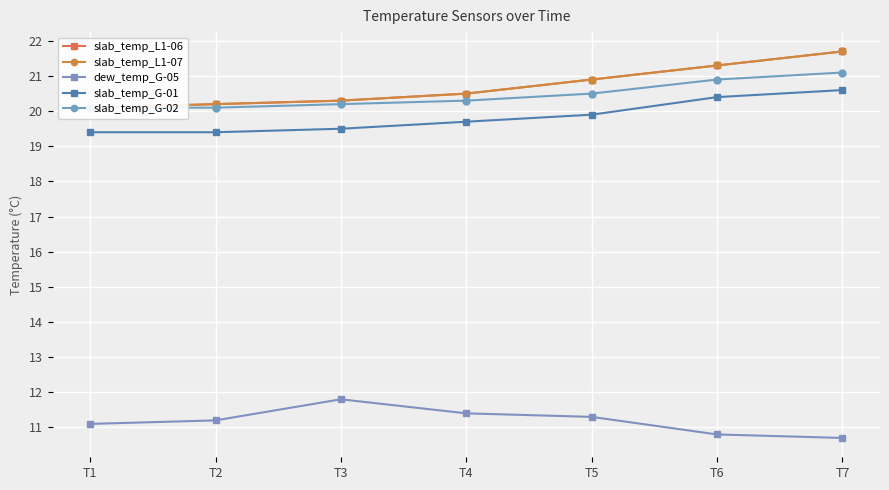

The slab_temp_L1-06 series shows 35.5 at T2. True or false?

False